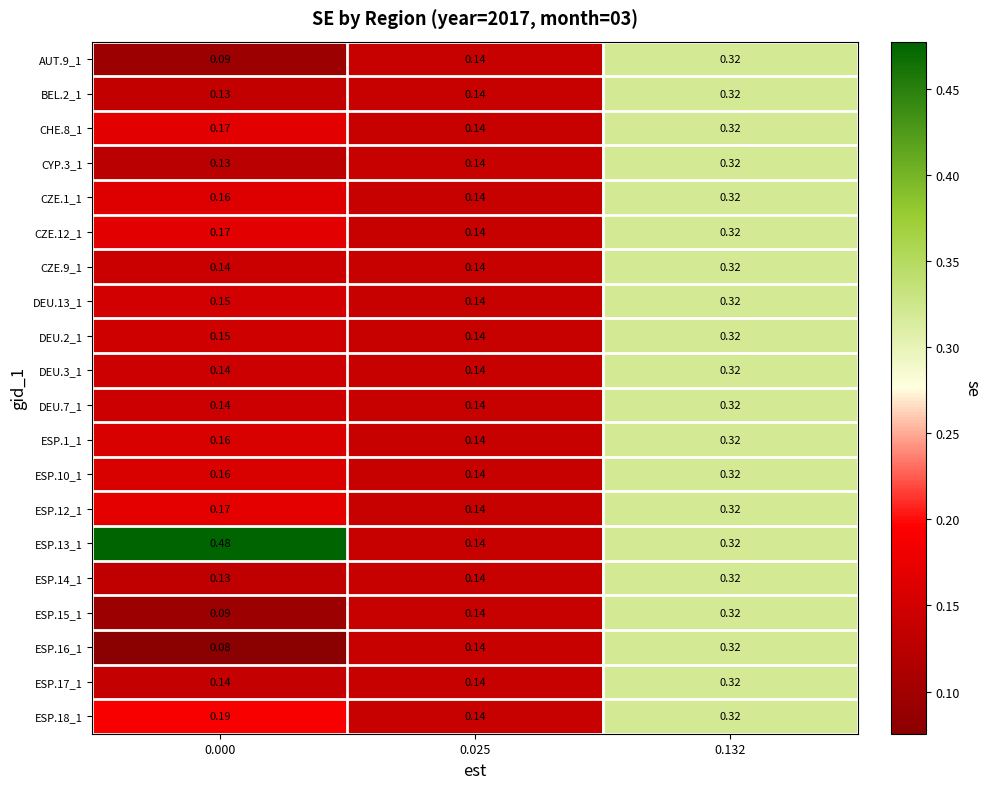

Is the value of CZE.9_1 at 0.000 greater than the value of CZE.12_1 at 0.000?

No